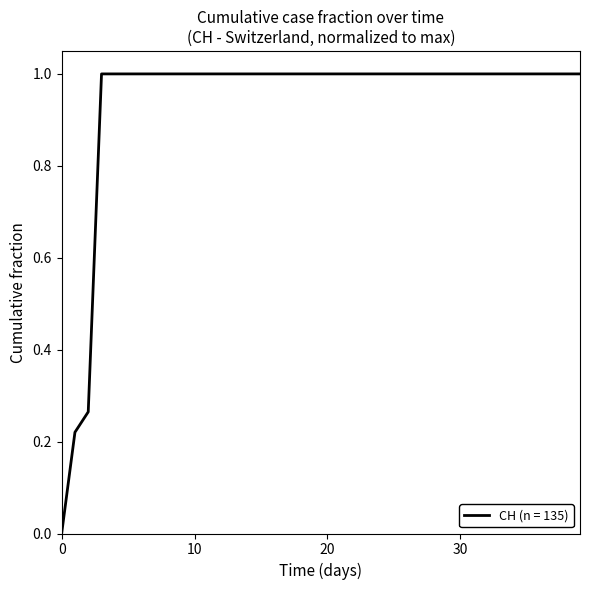

What is the greatest value displayed?

1.0